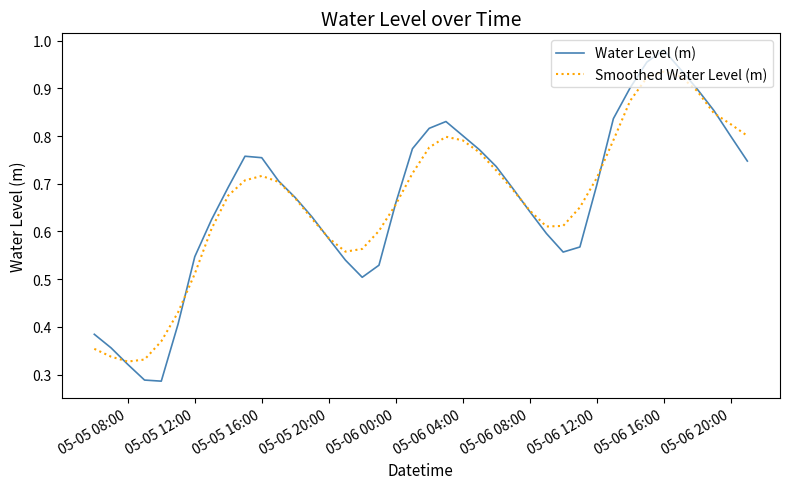

How many lines are shown in the chart?

2